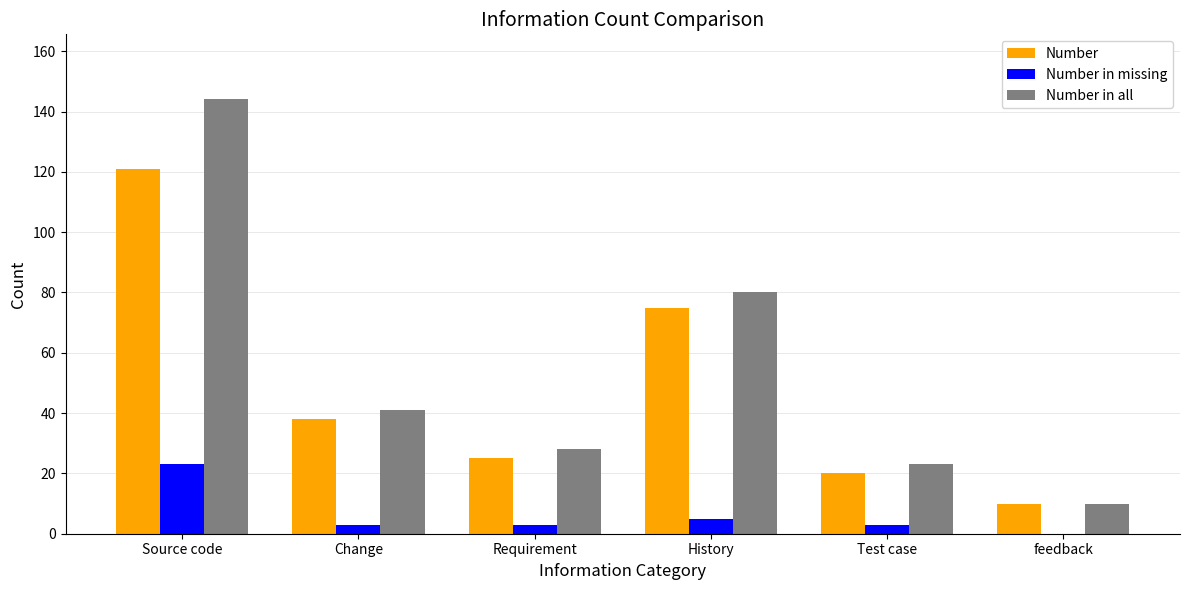

What is the sum of all Number in missing values?

37